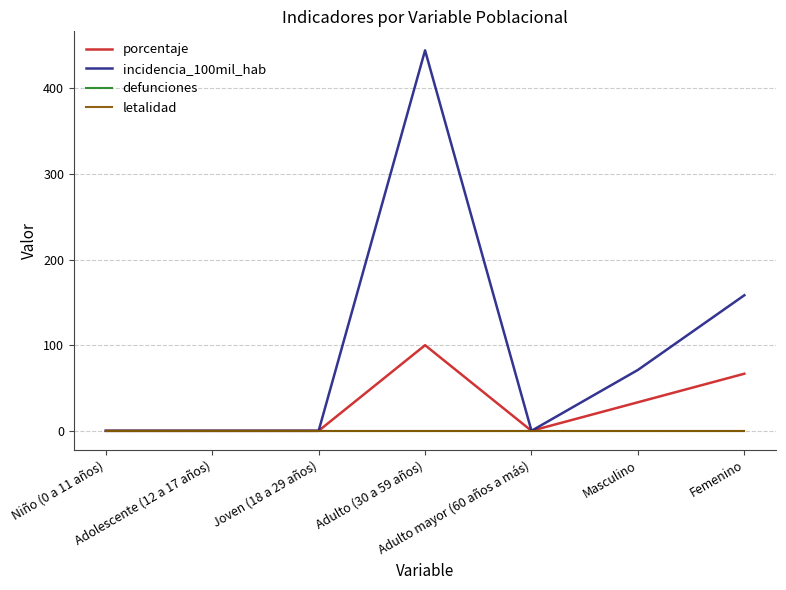

Is this an area chart (filled region under the line)?

No